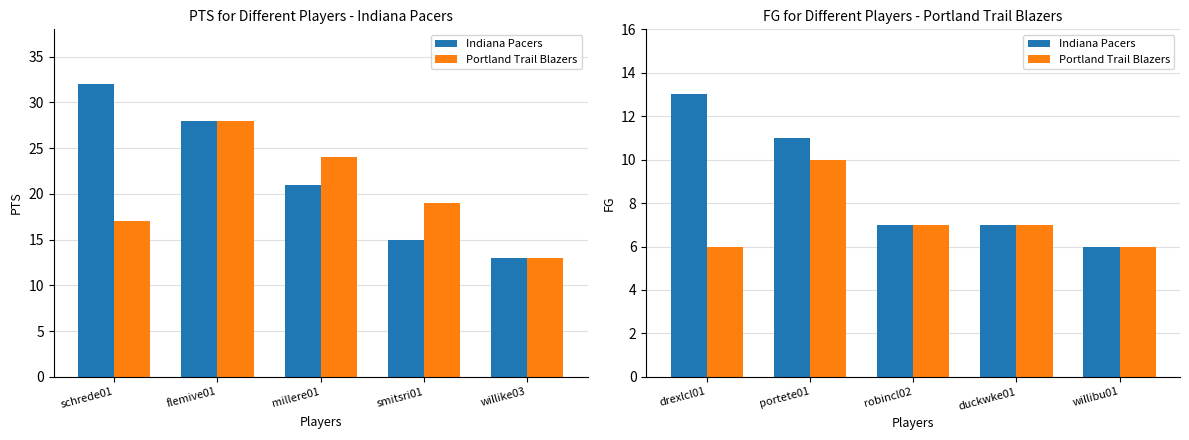

What is the highest value of the Indiana Pacers series?

13